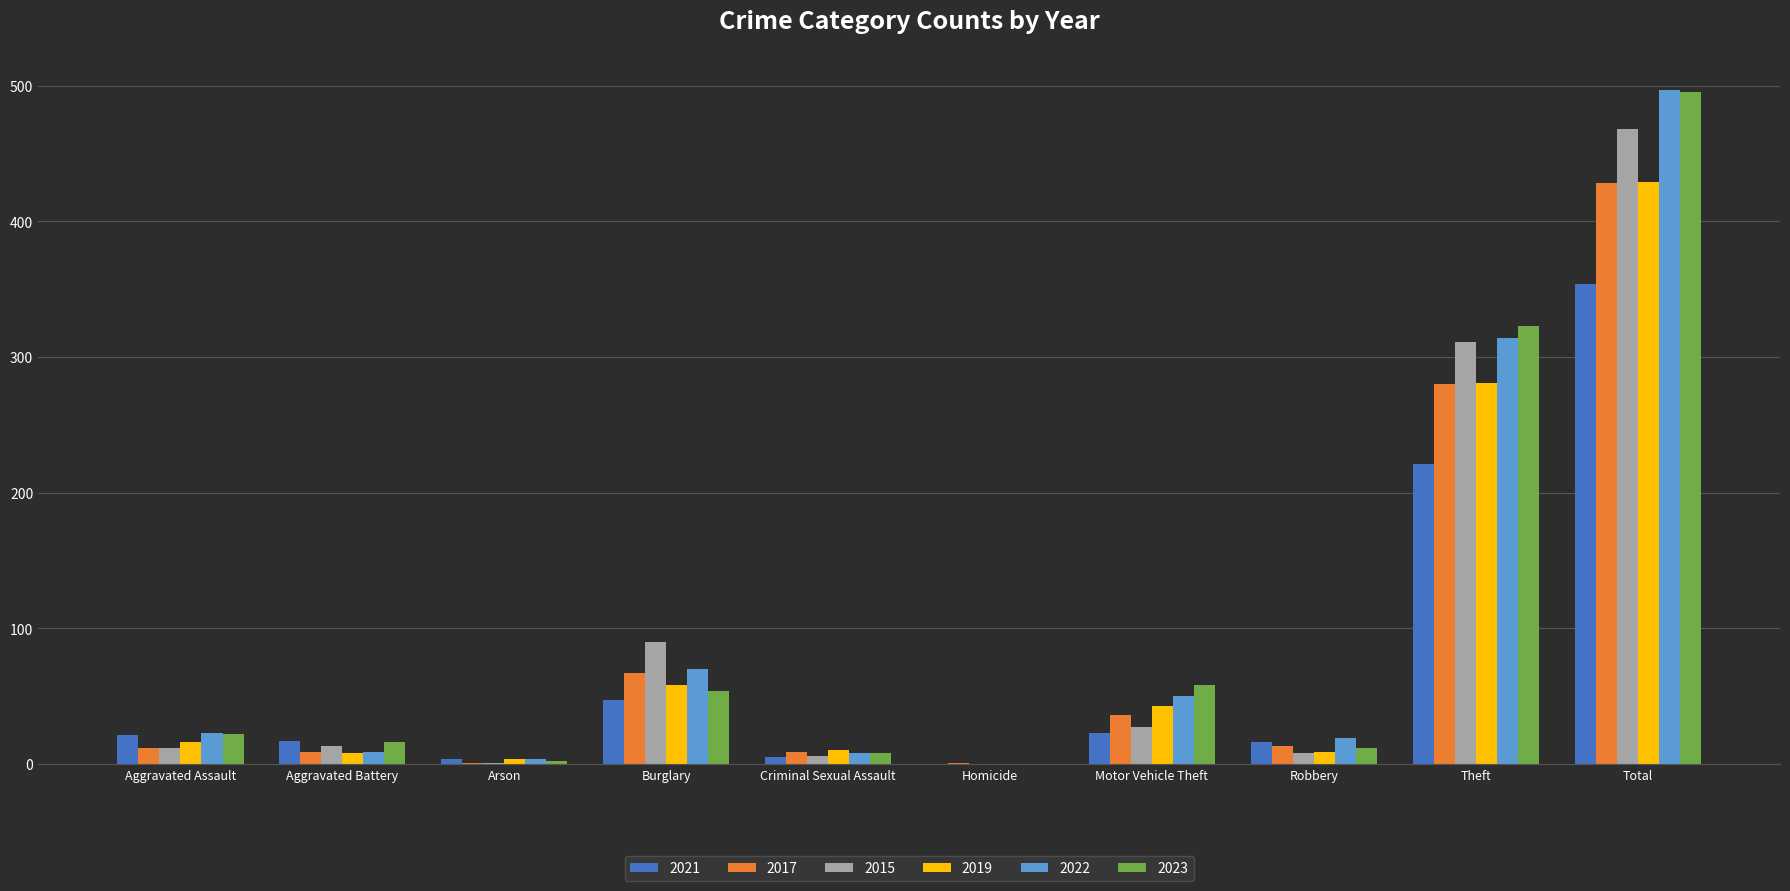

Which category has the highest value in the 2023 series?

Total